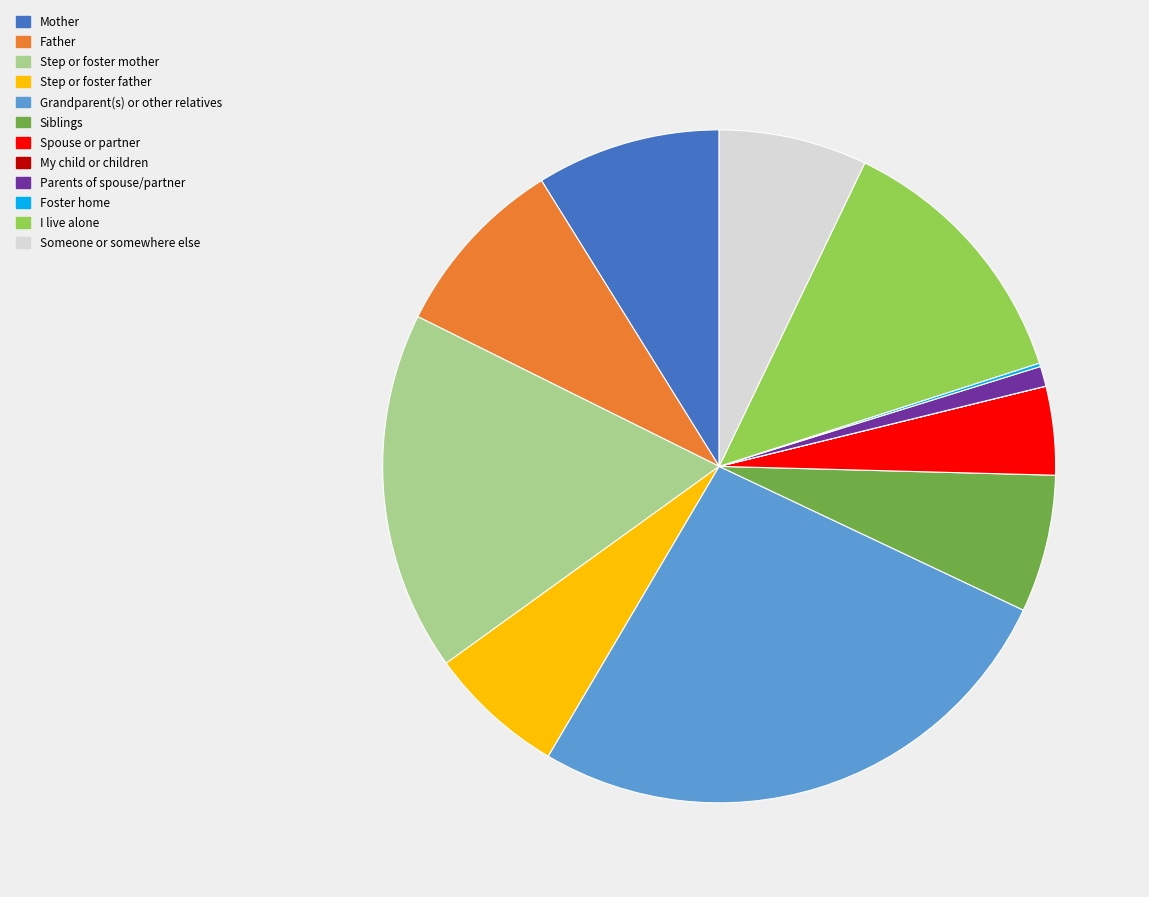

Combined, do Parents of spouse/partner and Step or foster father account for over 50%?

No